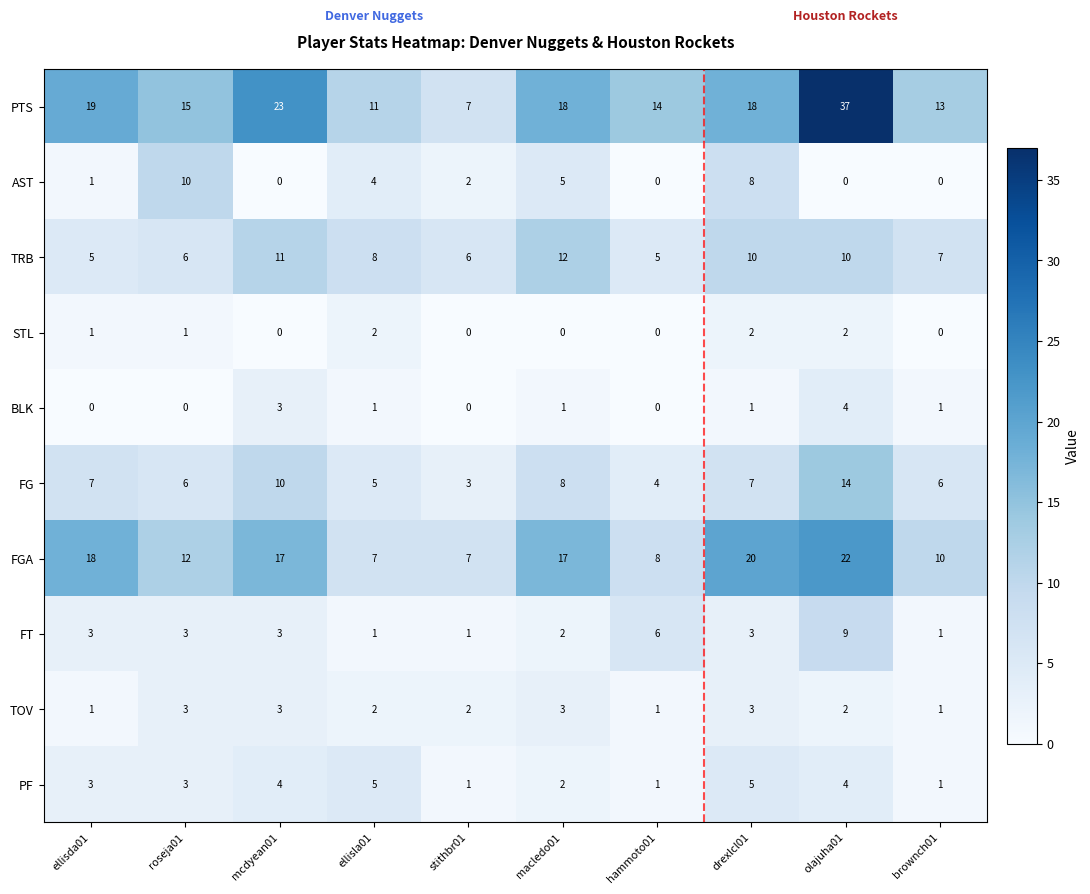

List the series in order of their peak value, lowest first.

STL, TOV, BLK, PF, FT, AST, TRB, FG, FGA, PTS